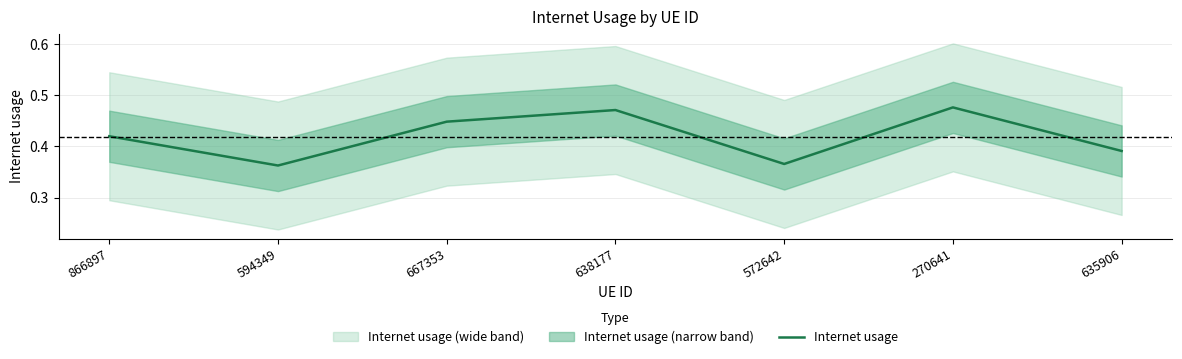

Which has a higher value, 638177 or 572642?

638177